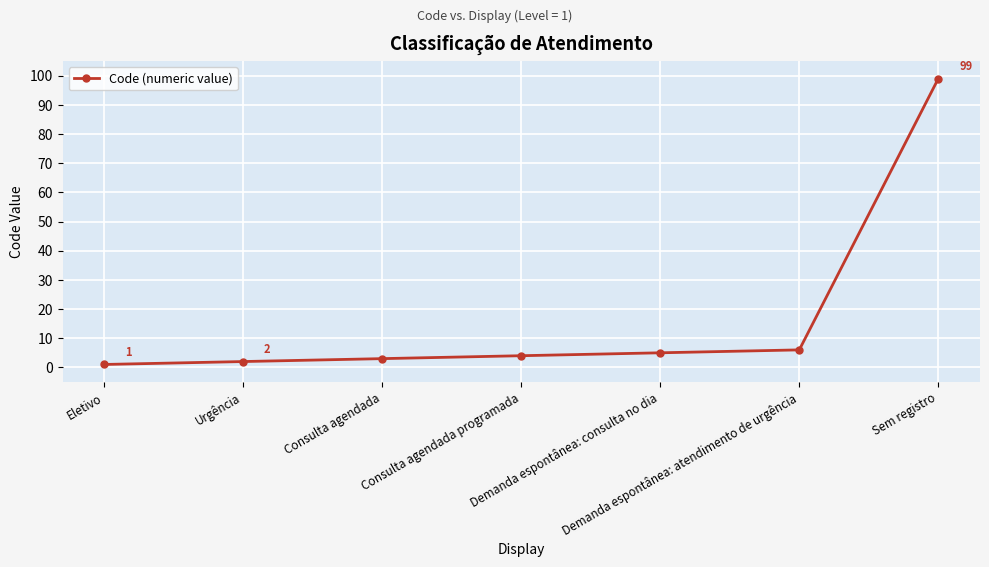

List the labels in order of value, largest first.

Sem registro, Demanda espontânea: atendimento de urgência, Demanda espontânea: consulta no dia, Consulta agendada programada, Consulta agendada, Urgência, Eletivo